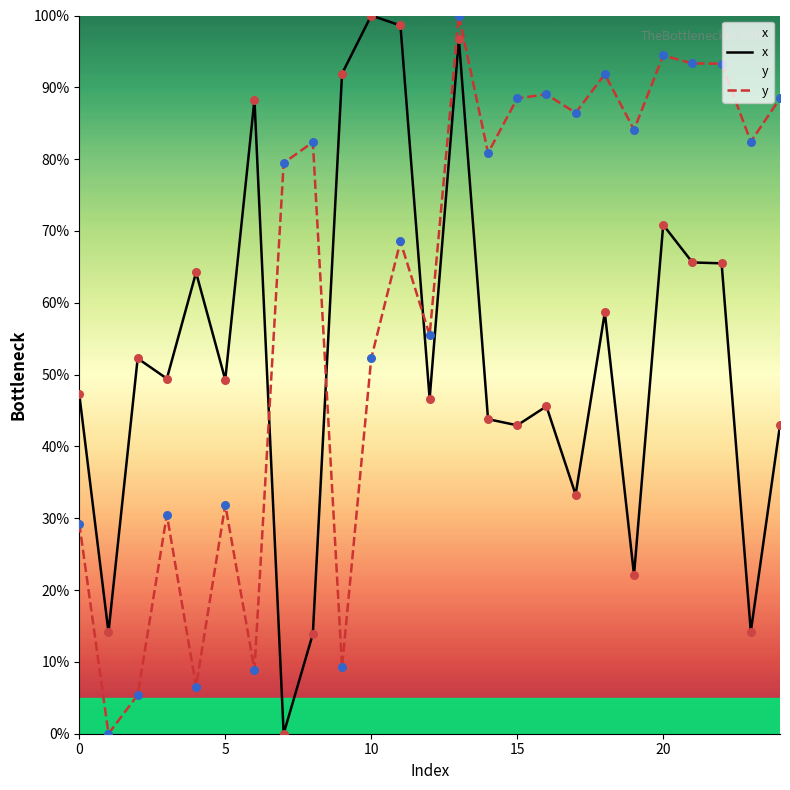

What is the total value across all series at 10?

152.3